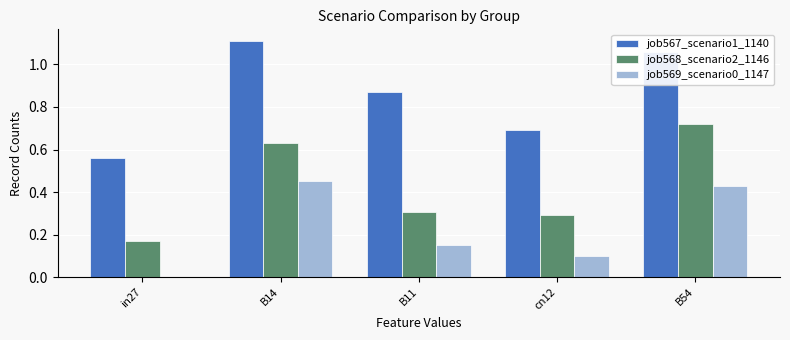

Which series has the largest total across all categories?

job567_scenario1_1140